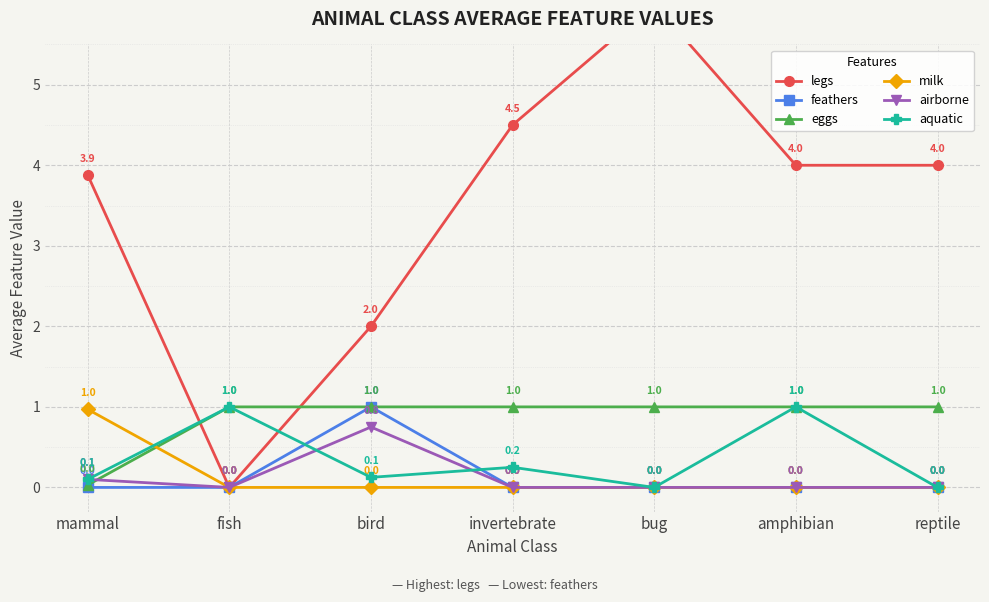

Which series has the largest total across all categories?

legs